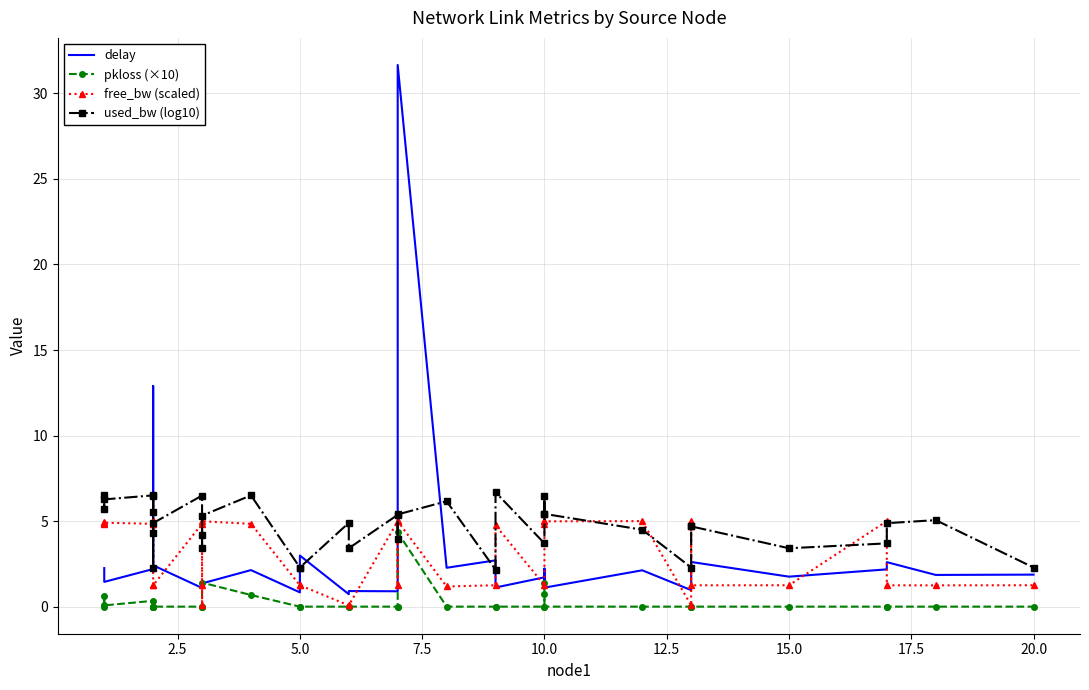

Reading left to right, extract all data points from this chart.

delay: 2.3	1.6	1.4	2.2	12.9	2.1	2.0	2.2	2.4	1.1	1.1	1.3	1.4	2.1	0.8	3.0	0.7	0.9	0.9	3.0	31.7	2.3	2.7	1.1	1.7	1.2	2.2	1.1	2.1	1.0	1.2	2.6	1.8	2.2	2.6	1.9	1.9
pkloss (×10): 0.0	0.6	0.1	0.3	0.0	0.0	0.0	0.0	0.0	0.0	0.0	0.0	1.4	0.7	0.0	0.0	0.0	0.0	0.0	0.0	4.3	0.0	0.0	0.0	0.0	0.7	1.4	0.0	0.0	0.0	0.0	0.0	0.0	0.0	0.0	0.0	0.0
free_bw (scaled): 4.8	5.0	4.9	4.8	5.0	4.9	5.0	1.2	1.2	4.8	1.2	0.1	5.0	4.8	1.2	1.2	0.1	0.1	5.0	1.2	5.0	1.2	1.2	4.8	1.2	4.8	5.0	5.0	5.0	0.1	5.0	1.2	1.2	5.0	1.2	1.2	1.2
used_bw (log10): 6.5	5.7	6.3	6.5	5.5	6.5	2.3	4.3	4.9	6.5	4.2	3.4	5.3	6.5	2.3	2.3	4.9	3.4	5.4	3.9	5.4	6.2	2.2	6.7	3.7	6.5	5.4	5.4	4.5	2.3	4.7	4.7	3.4	3.7	4.9	5.1	2.3